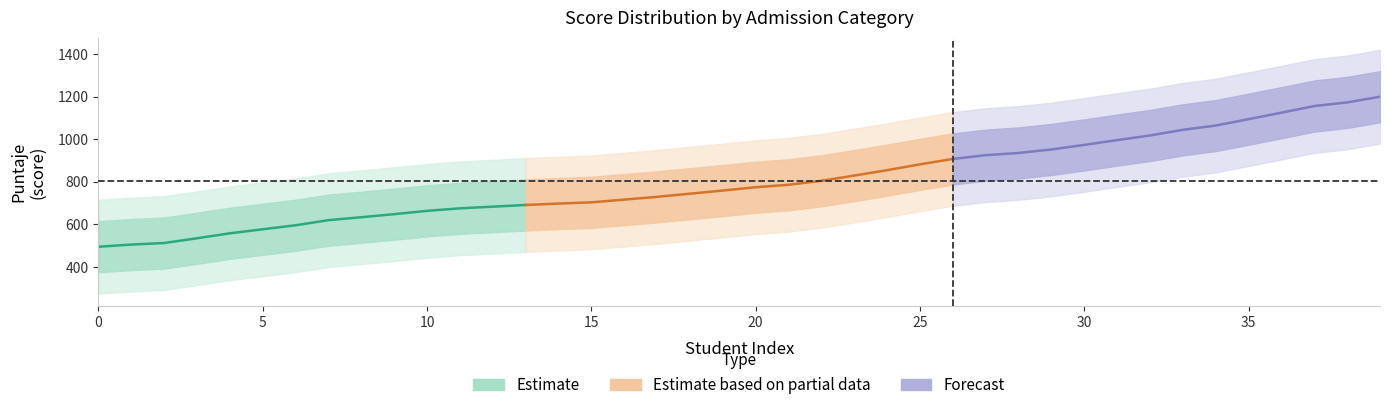

Rank the series by their average value, from highest to lowest.

Forecast, Estimate based on partial data, Estimate